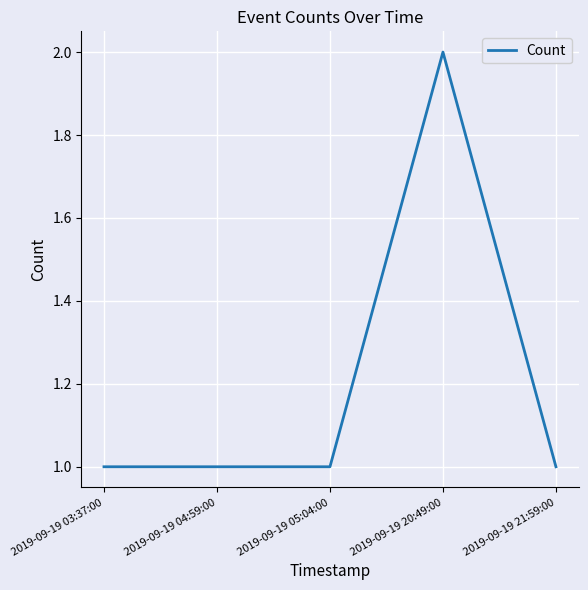

True or false: the data shows 1 at 2019-09-19 21:59:00.

True